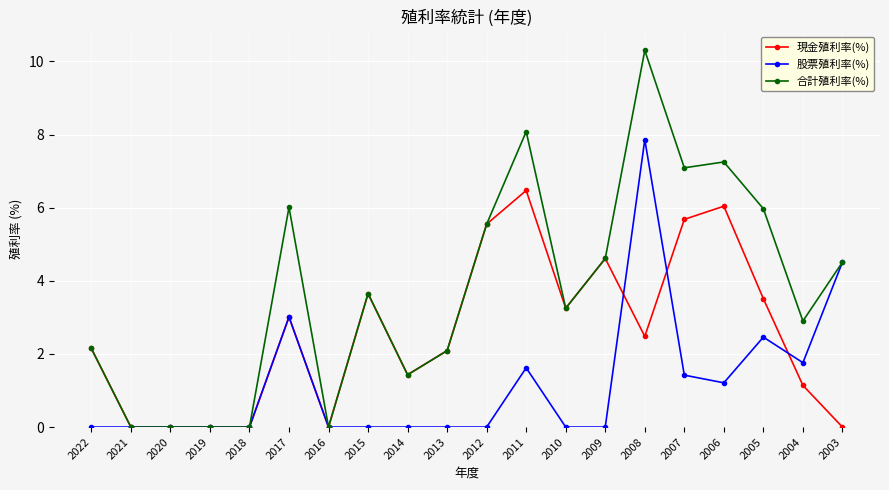

Which series has the largest total across all categories?

合計殖利率(%)